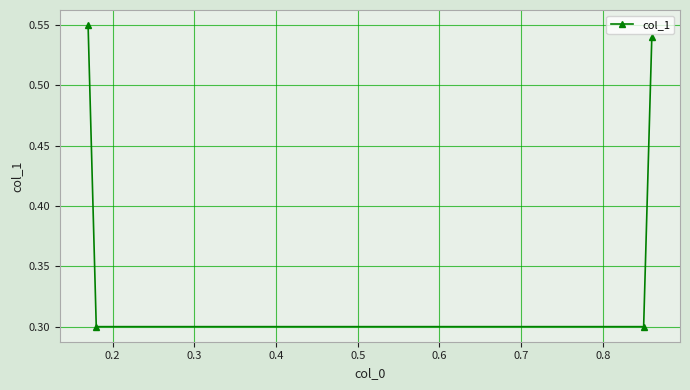

How many values are between 0 and 1?

4